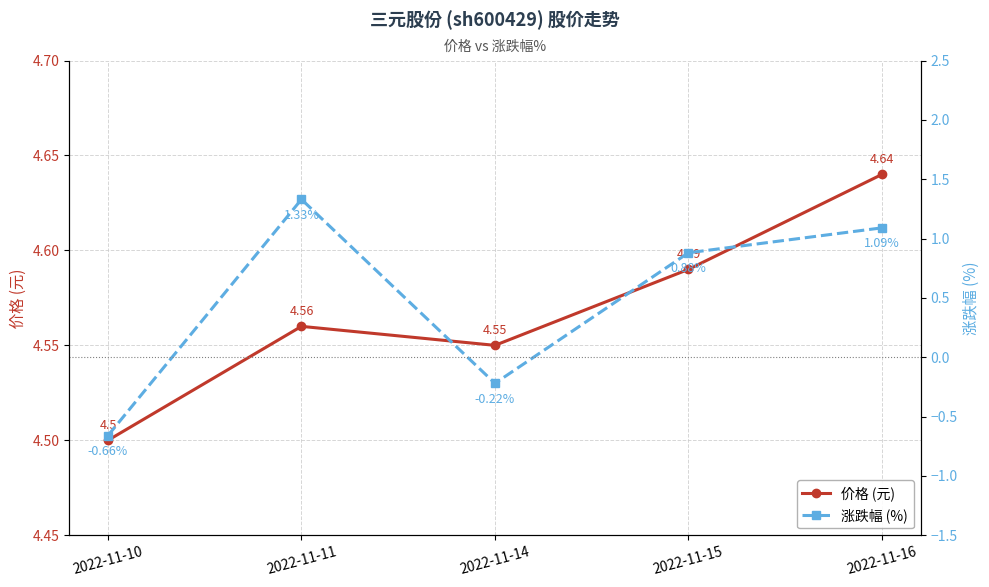

Reading left to right, list all the values displayed in this chart.

价格 (元): 2022-11-10=4.5	2022-11-11=4.6	2022-11-14=4.5	2022-11-15=4.6	2022-11-16=4.6
涨跌幅 (%): 2022-11-10=-0.7	2022-11-11=1.3	2022-11-14=-0.2	2022-11-15=0.9	2022-11-16=1.1